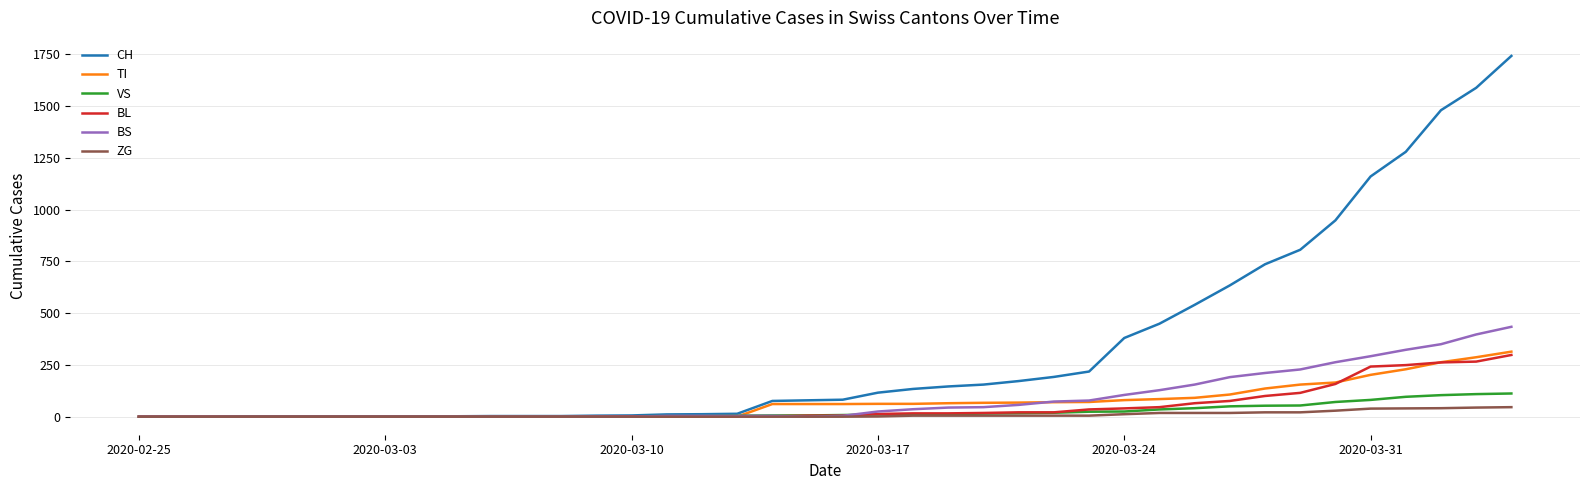

Which series has the largest total across all categories?

CH